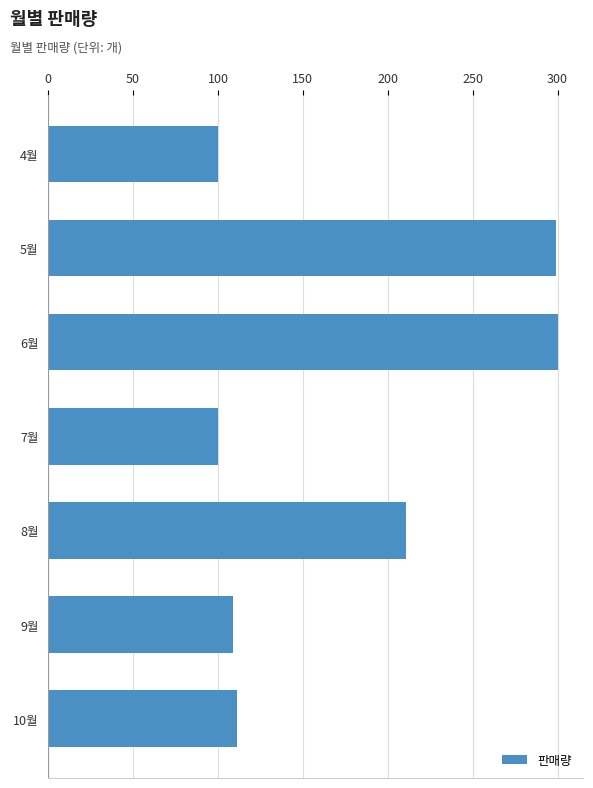

What is the difference between the second highest and minimum values?

199